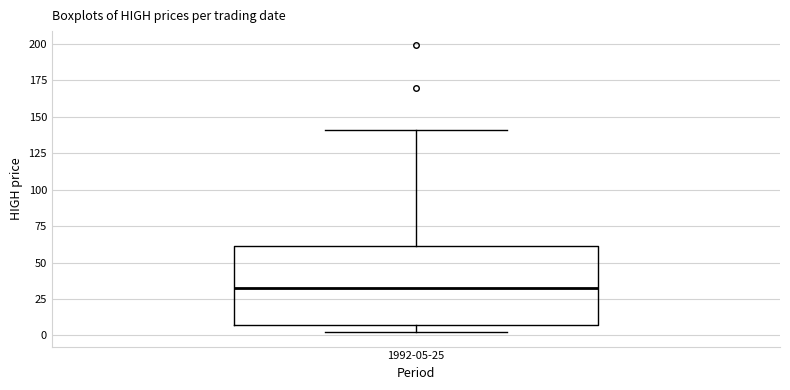

Read this box plot against the y-axis: the position of the median line, the range covered by the box, and the ends of both whiskers. The values are not printed on the chart, so give them approximately, as read against the axis.

median 30, box 5 to 60, whiskers 0 to 140